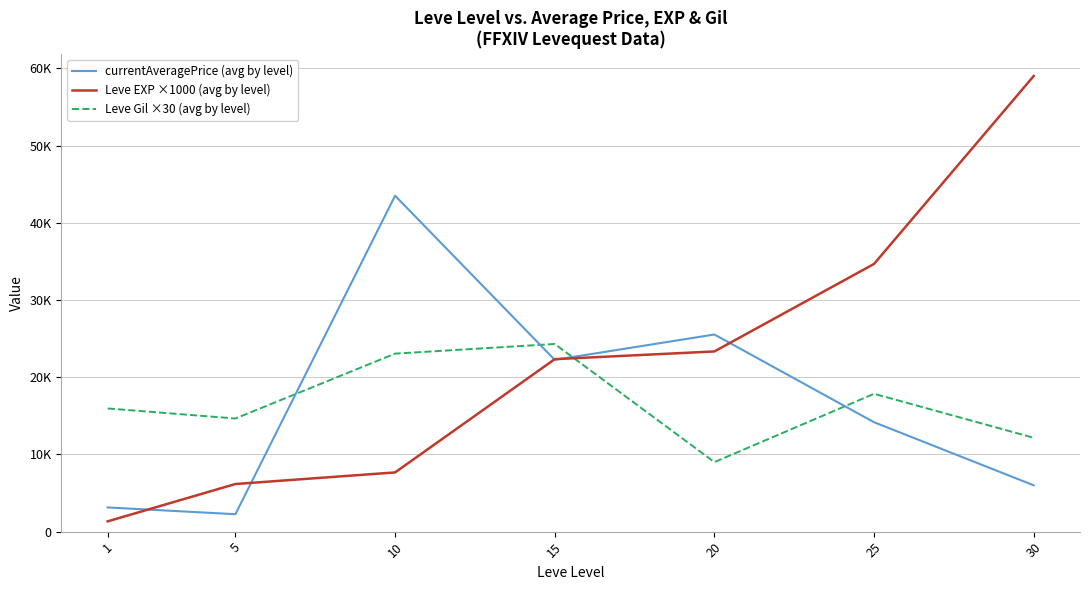

At how many categories does at least one series exceed 7650?

7